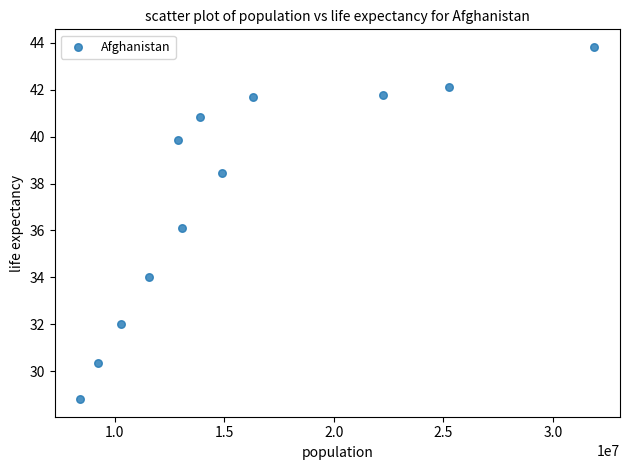

What is the average Y value?

37.5